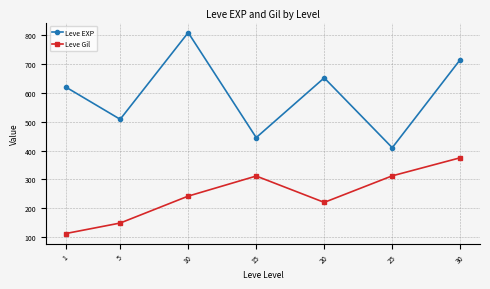

At how many categories does at least one series exceed 647?

3